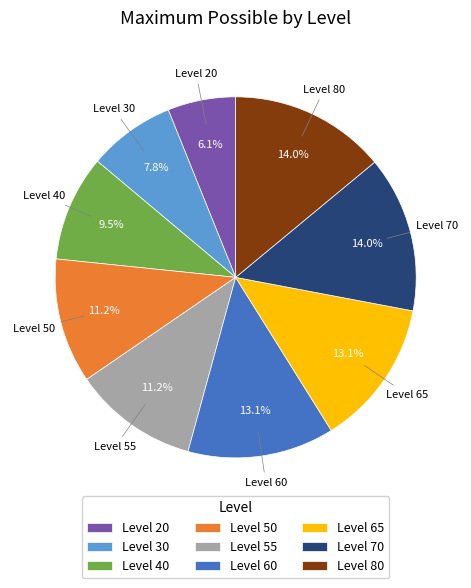

What portion of the pie excludes Level 60?

86.9%